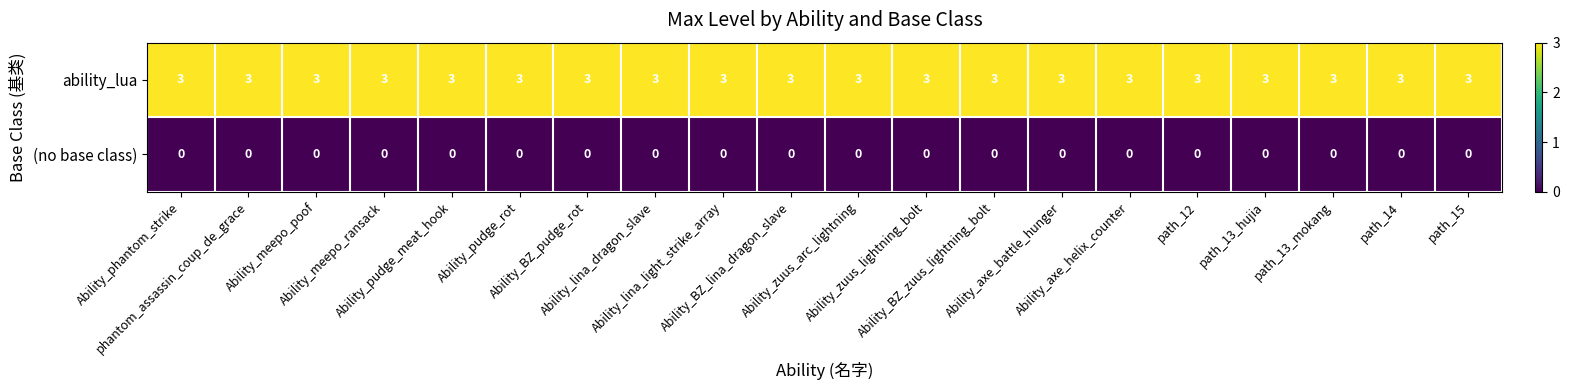

What is the average value of the ability_lua series?

3